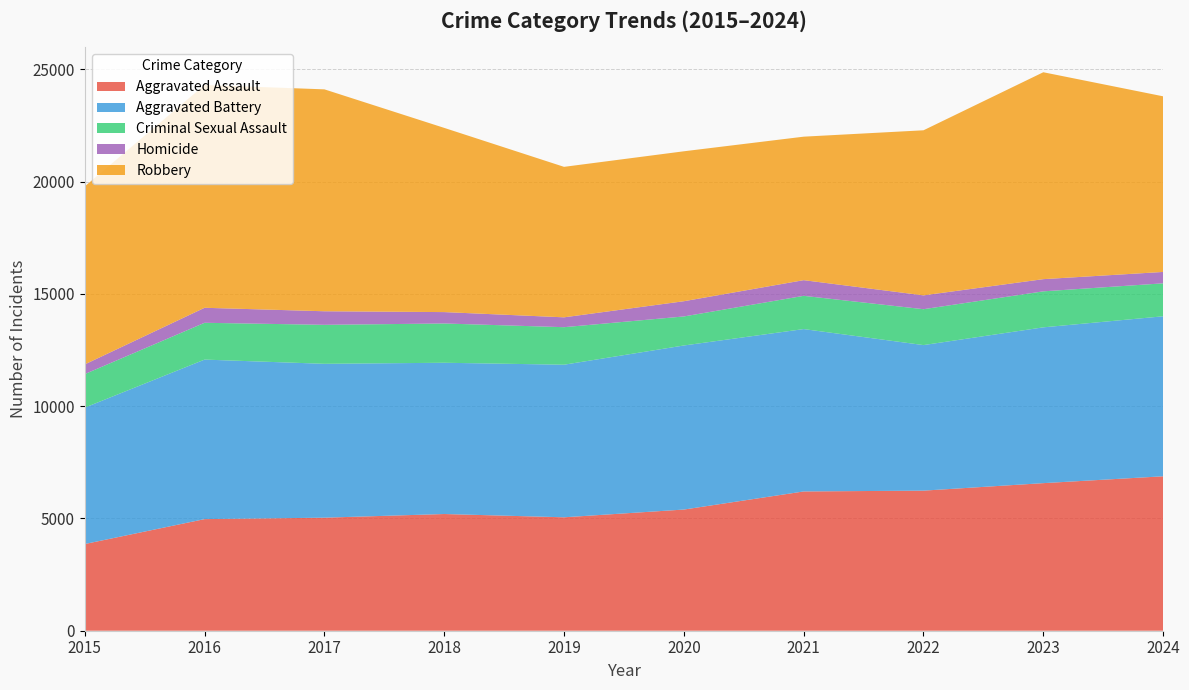

Reading left to right, extract all data points from this chart.

Aggravated Assault: 3861	4970	5034	5197	5051	5396	6202	6238	6572	6877
Aggravated Battery: 6074	7104	6852	6736	6795	7306	7231	6482	6938	7125
Criminal Sexual Assault: 1494	1639	1736	1749	1671	1293	1480	1598	1603	1468
Homicide: 431	668	604	507	439	678	698	616	543	507
Robbery: 7927	9922	9882	8203	6701	6677	6390	7351	9214	7821